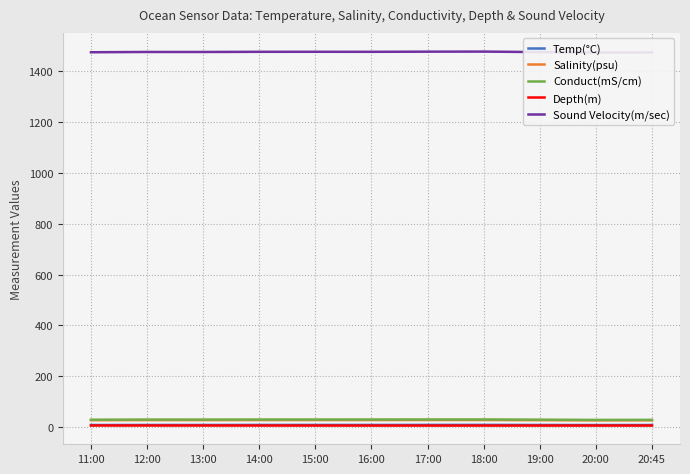

At which category is the sum across all series the highest?

18:00